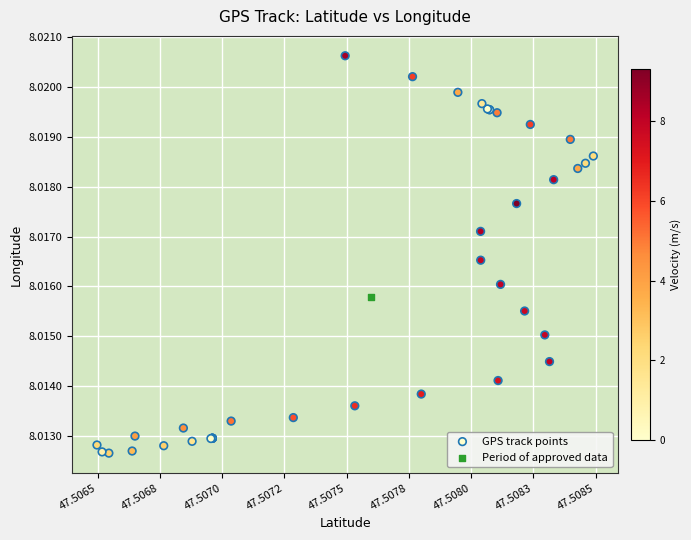

What are all the series names shown in the legend?

GPS track points, Period of approved data